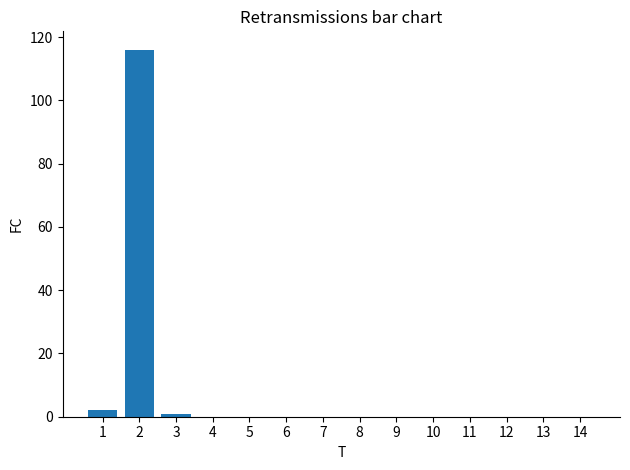

Is it true that the value at 13 is 0?

True